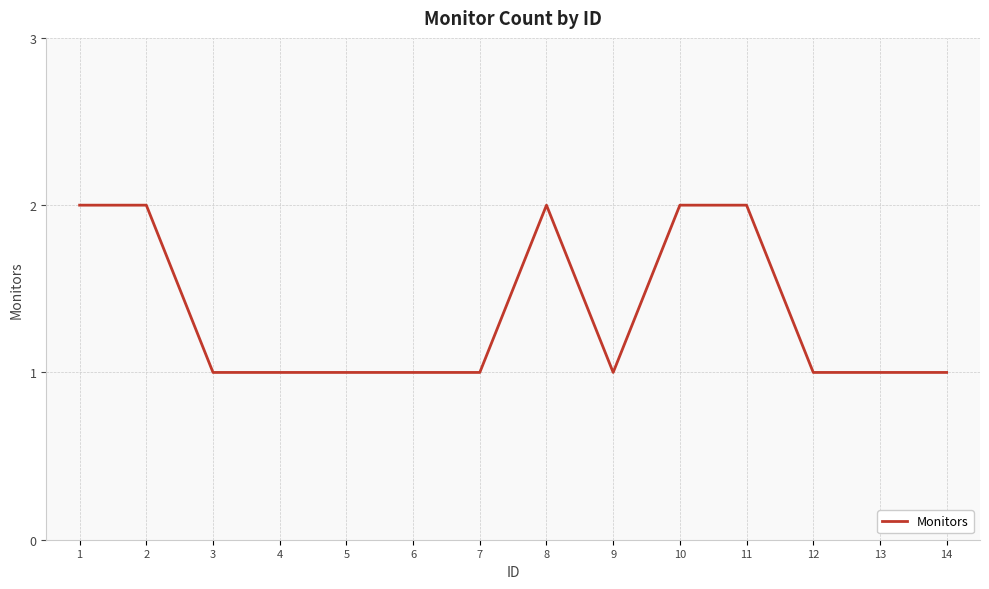

What is the sum of the values at 2 and 3?

3